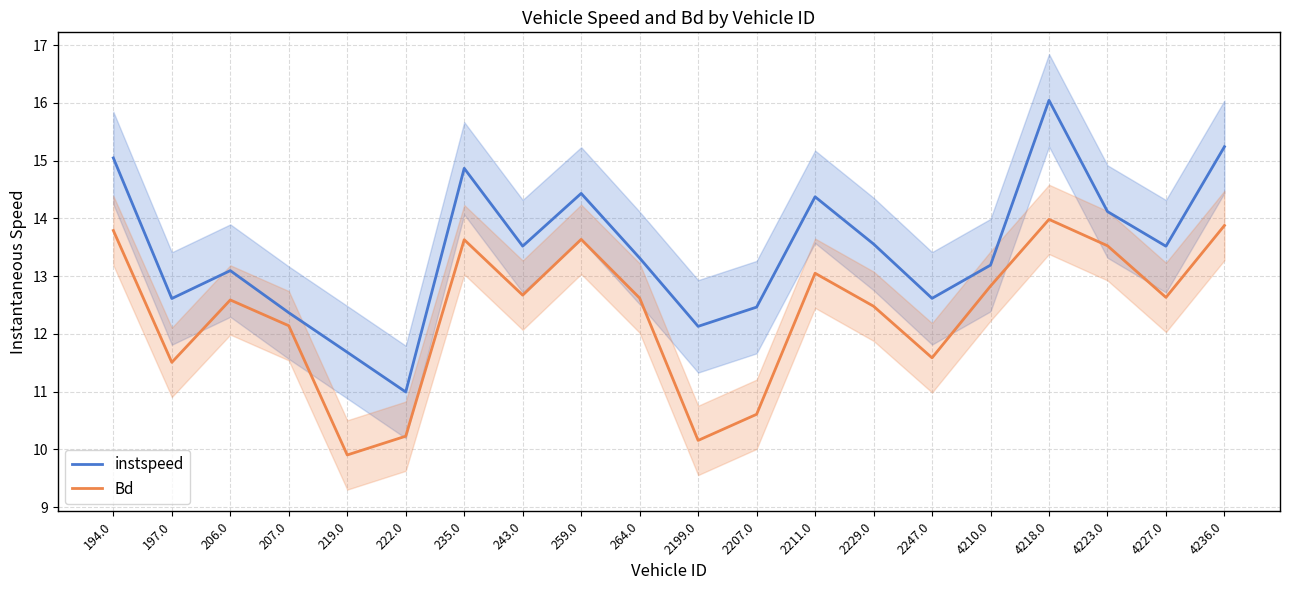

What is the minimum value for instspeed?

11.0